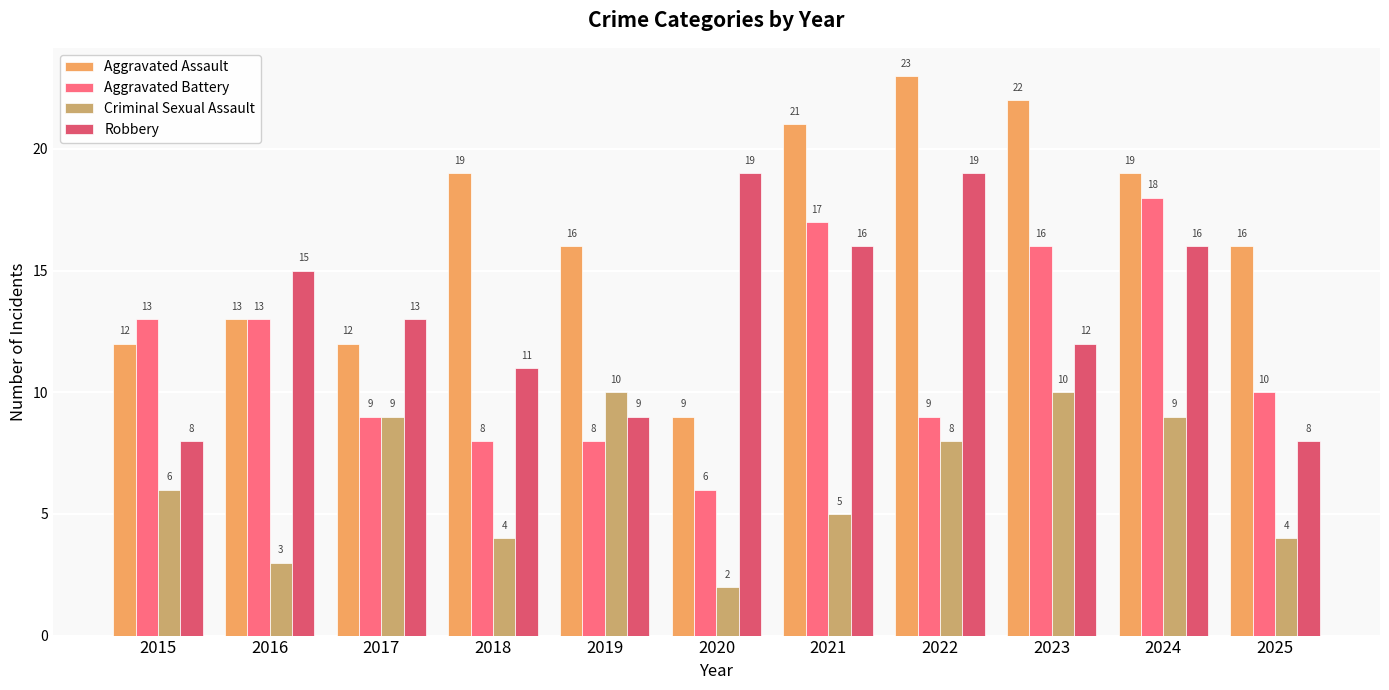

How many data points does each series have?

11